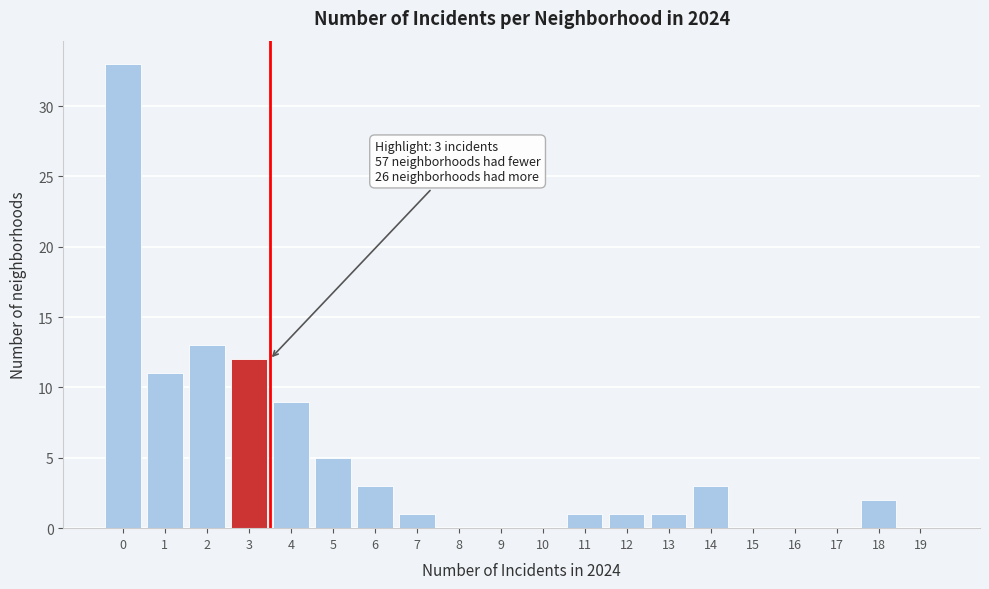

Reading left to right, what are all the values shown in this chart?

0=33	1=11	2=13	3=12	4=9	5=5	6=3	7=1	8=0	9=0	10=0	11=1	12=1	13=1	14=3	15=0	16=0	17=0	18=2	19=0